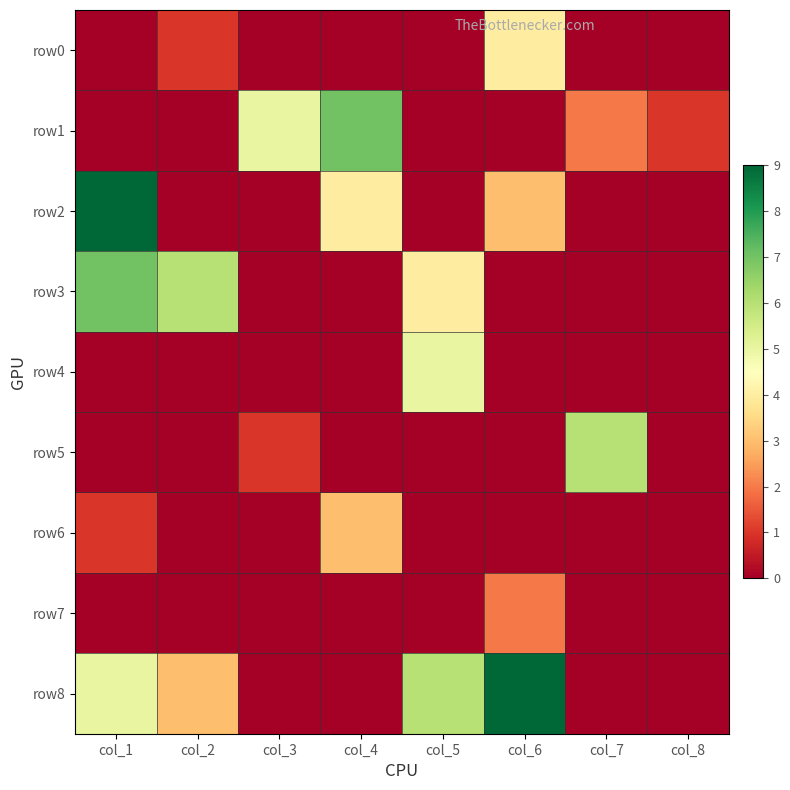

List the series in order of their peak value, lowest first.

row7, row6, row0, row4, row5, row1, row3, row2, row8